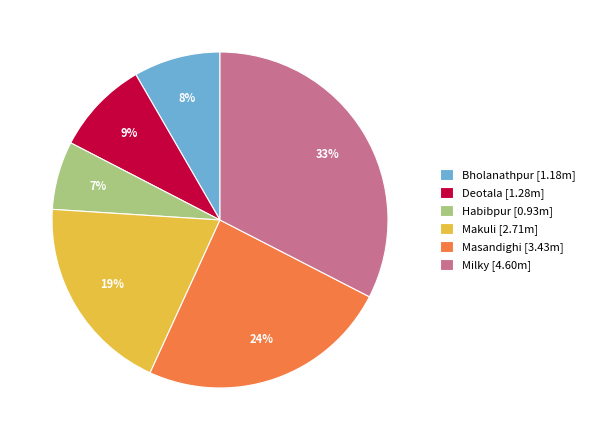

Which category has the biggest portion of the pie?

Milky